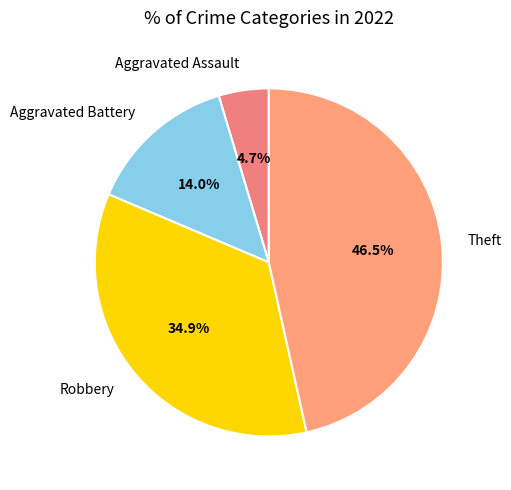

What percentage is the Aggravated Battery slice, to the nearest percent?

14%